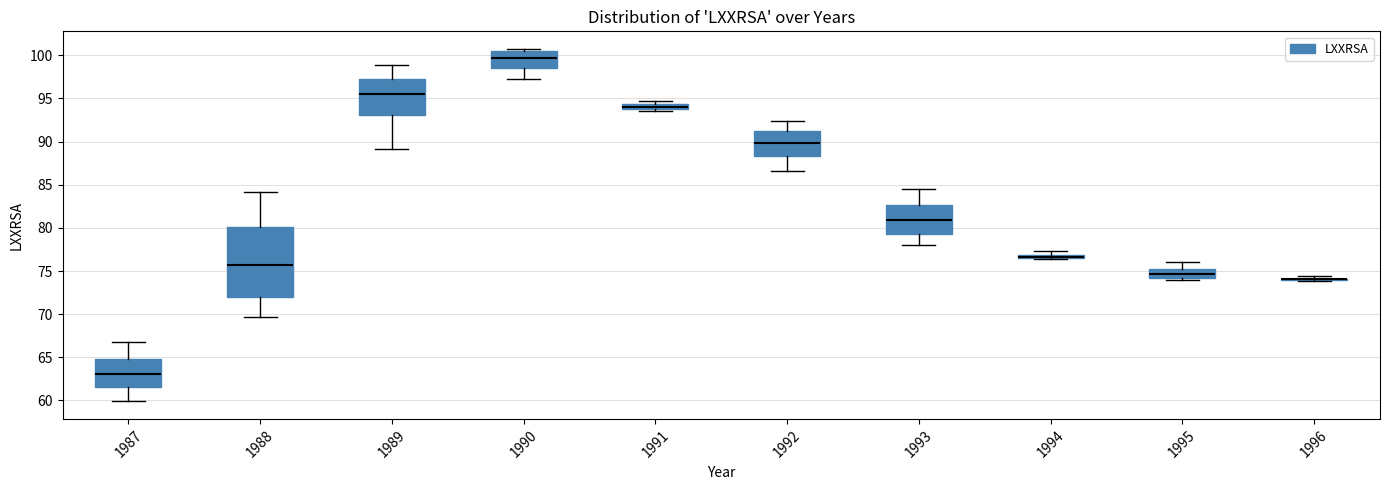

Which box is the tallest, from its lower edge to its upper edge?

1988